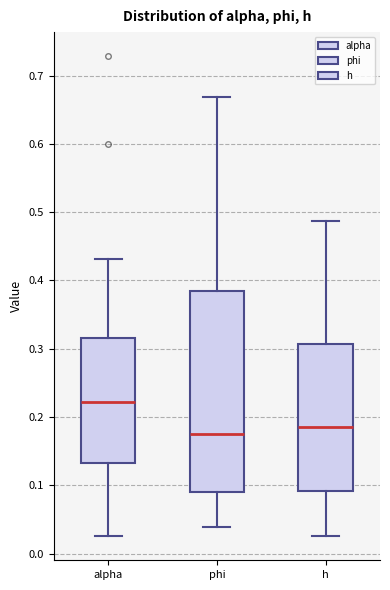

Reading left to right, read every box against the y-axis: the position of its median line, the range the box covers, and the ends of its whiskers. The values are not printed on the chart, so give them approximately, as read against the axis.

alpha: median 0.22, box 0.13 to 0.32, whiskers 0.03 to 0.43
phi: median 0.18, box 0.09 to 0.39, whiskers 0.04 to 0.67
h: median 0.19, box 0.09 to 0.31, whiskers 0.03 to 0.49